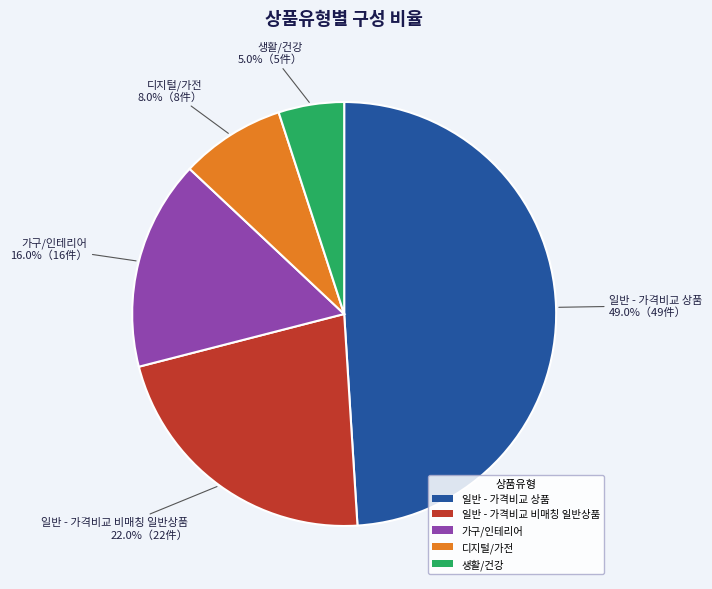

To the nearest percent, what is the combined percentage of 디지털/가전 and 일반 - 가격비교 비매칭 일반상품?

30%